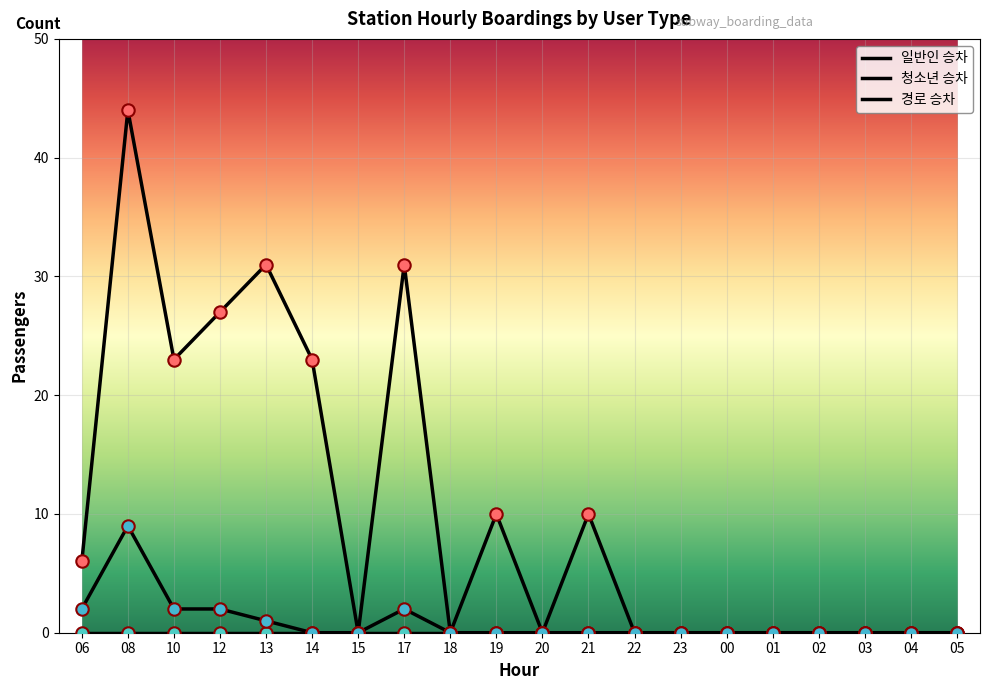

How many lines are shown in the chart?

3